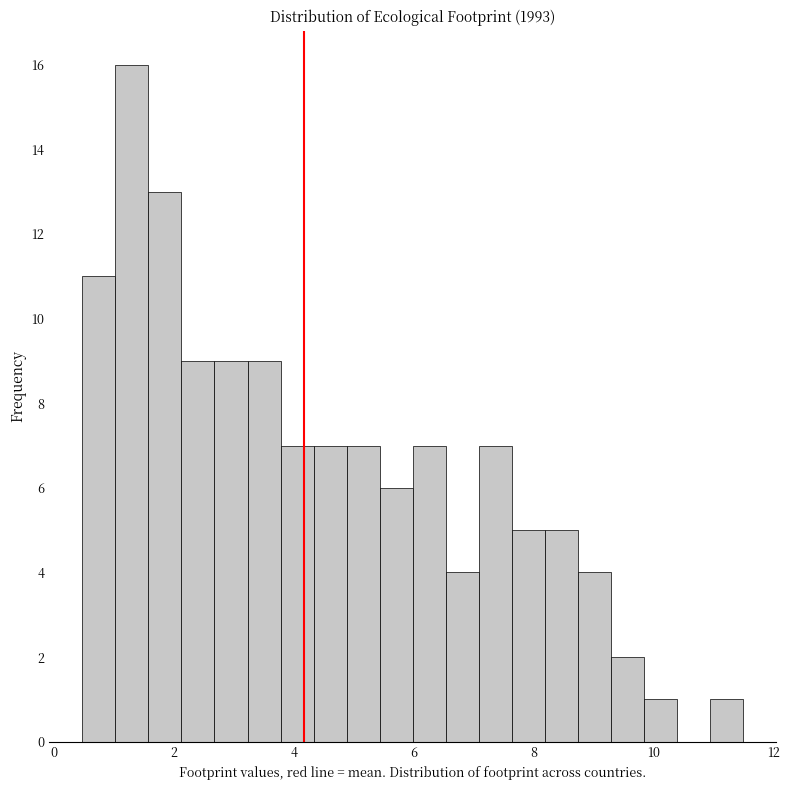

Around what value on the x-axis is the tallest bar? Give the approximate position of its centre, as read against the axis.

1.4